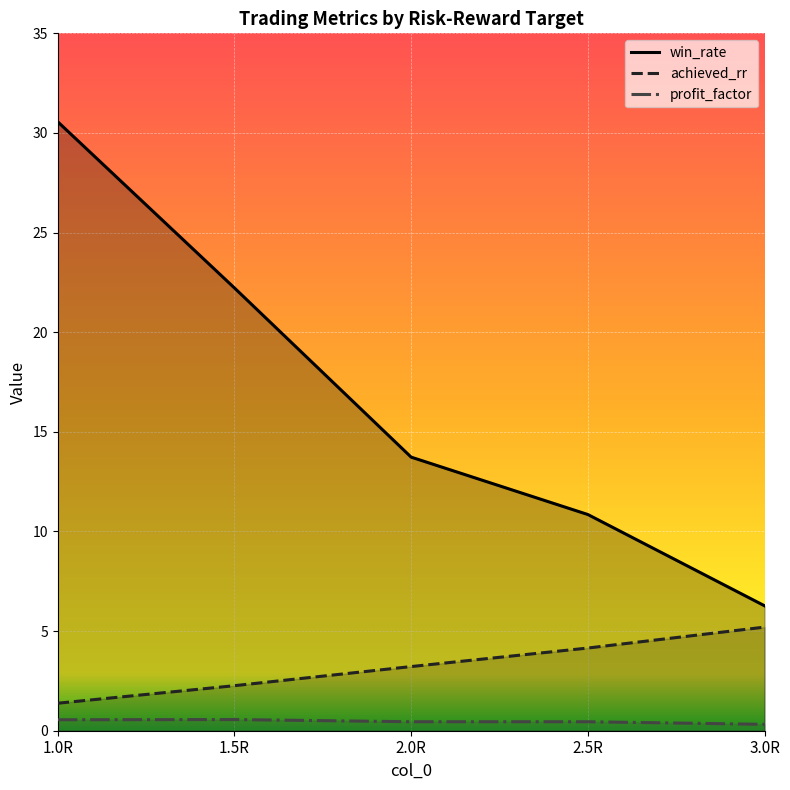

How many lines are shown in the chart?

3